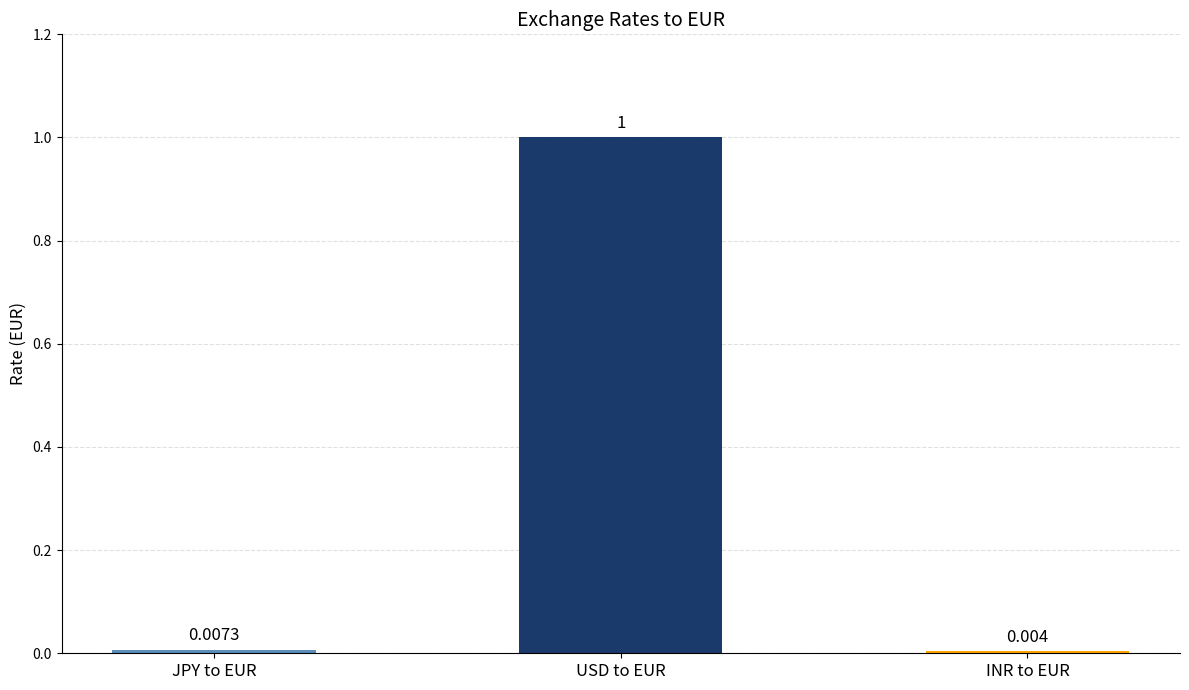

Which label corresponds to the smallest value in the chart?

INR to EUR